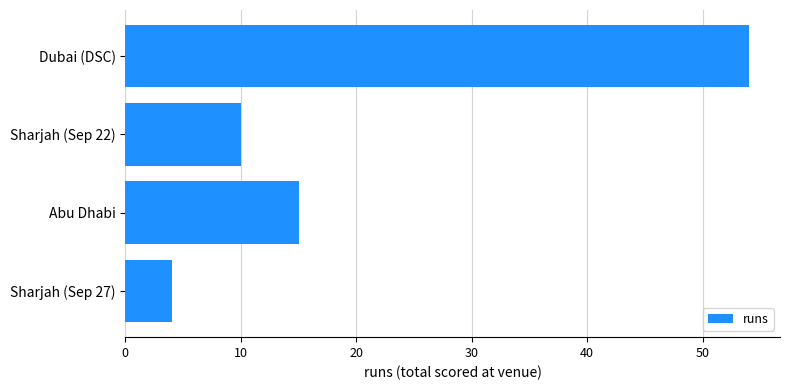

Does the chart contain stacked bars?

No